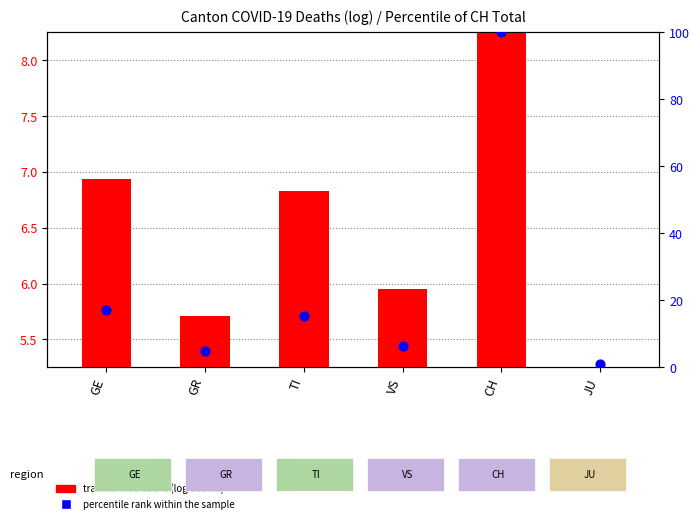

What are all the series names shown in the legend?

transformed count, percentile rank within the sample